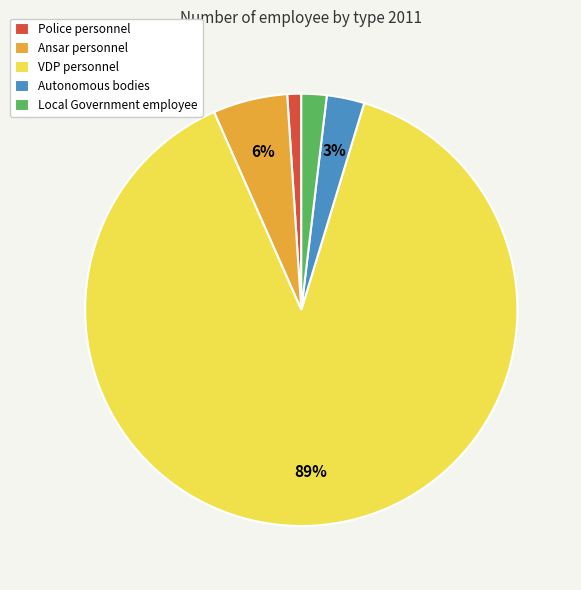

Combined, do Local Government employee and Ansar personnel account for over 50%?

No